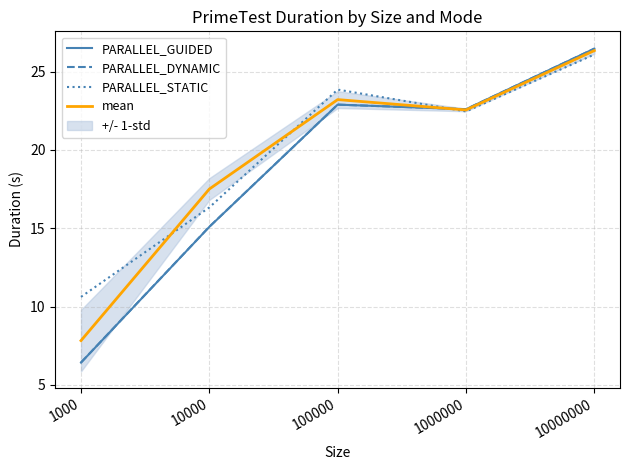

Which series changed the most between 1000 and 10000000?

PARALLEL_DYNAMIC